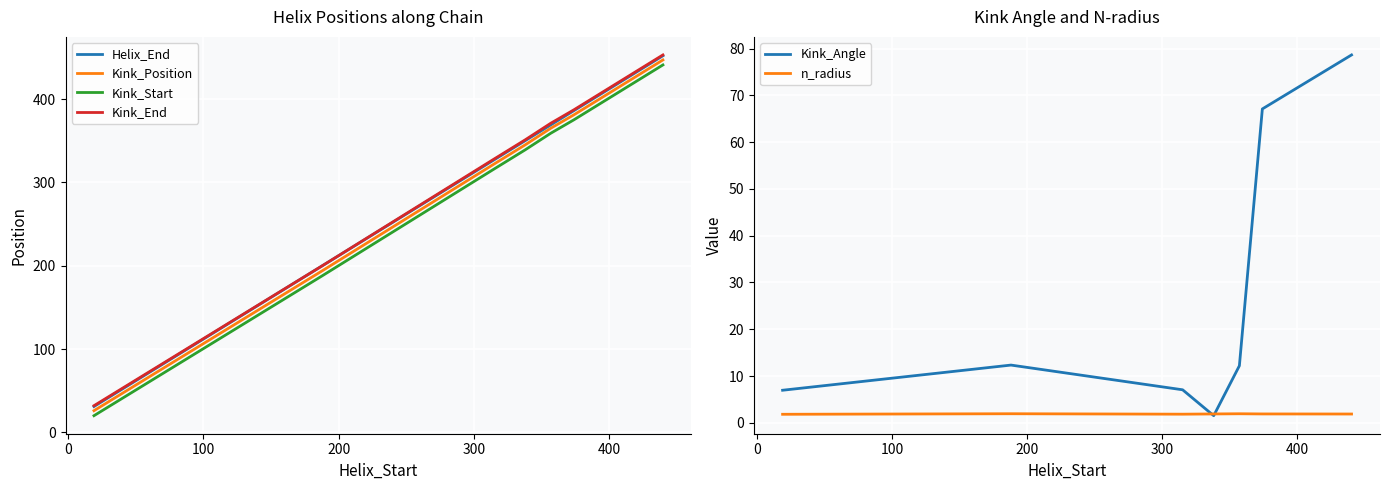

True or false: Kink_End and Kink_Start intersect in this chart.

False